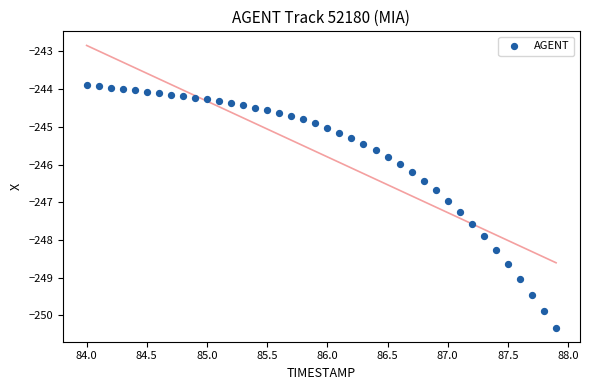

What is the range of X values (max minus min)?

3.9